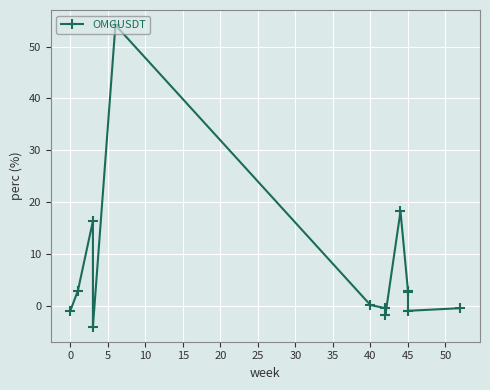

What is the average value?

6.9